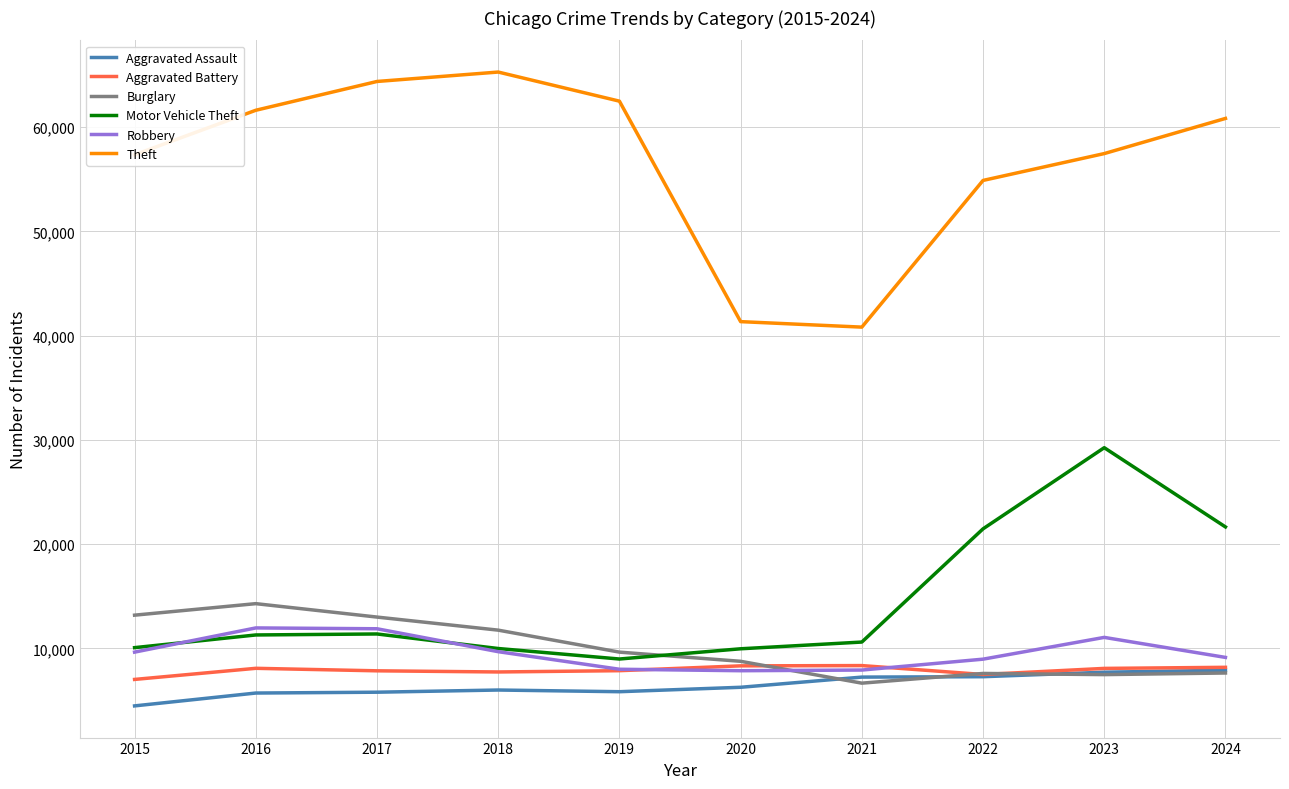

True or false: Motor Vehicle Theft has a value of 8978 at 2019.

True